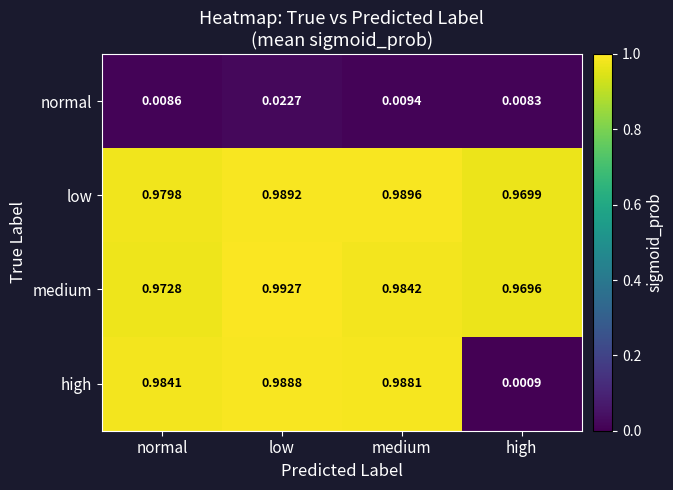

Rank the series at normal from highest to lowest value.

high, low, medium, normal